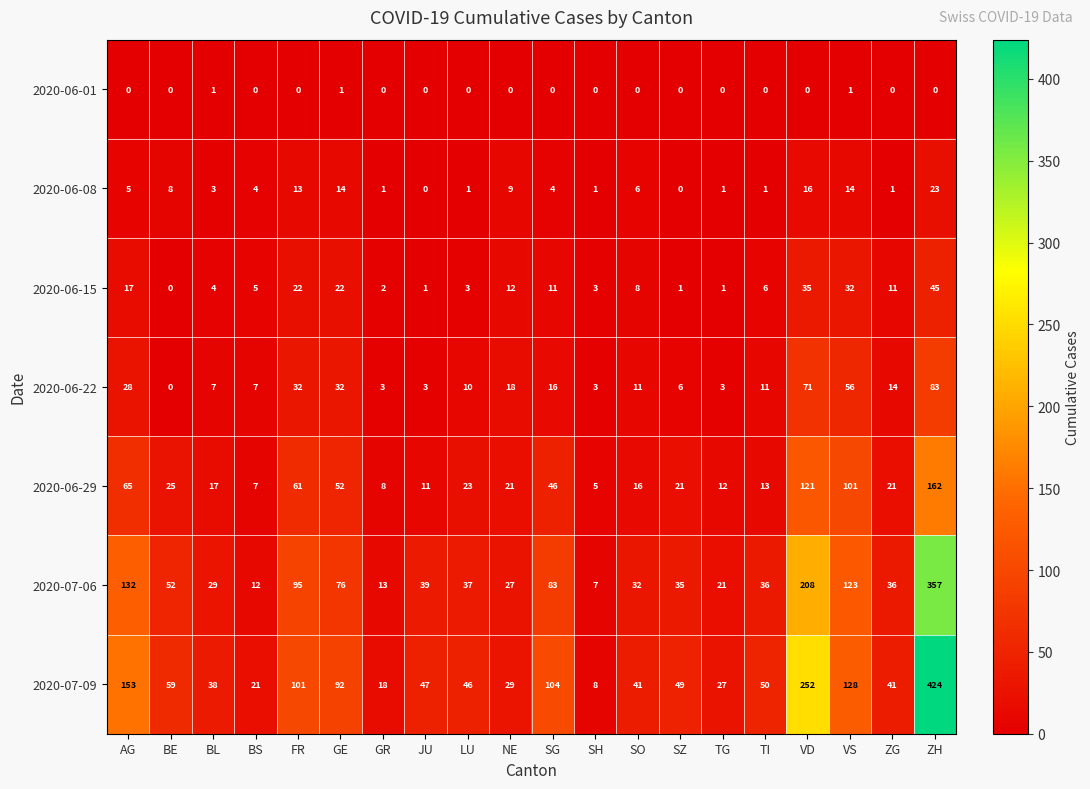

At GE, list the series in order from largest to smallest.

2020-07-09, 2020-07-06, 2020-06-29, 2020-06-22, 2020-06-15, 2020-06-08, 2020-06-01